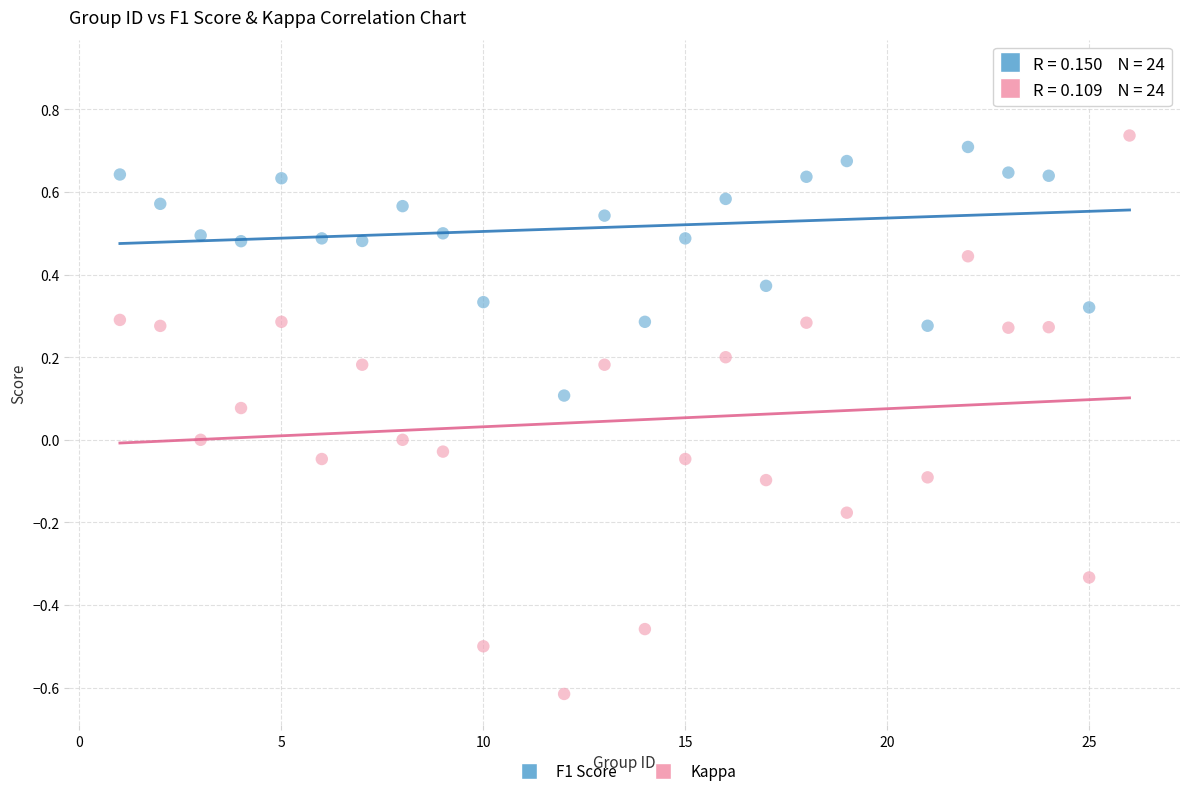

What is the X range (max minus min) for the scatter plot?

25.0